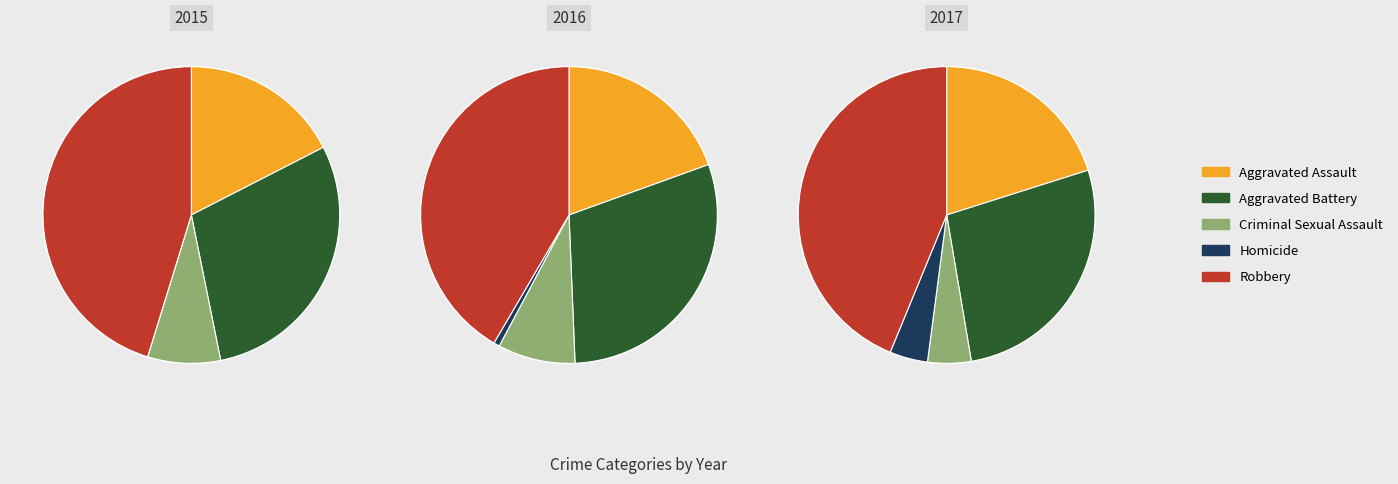

Does Criminal Sexual Assault account for over 50% of the chart?

No